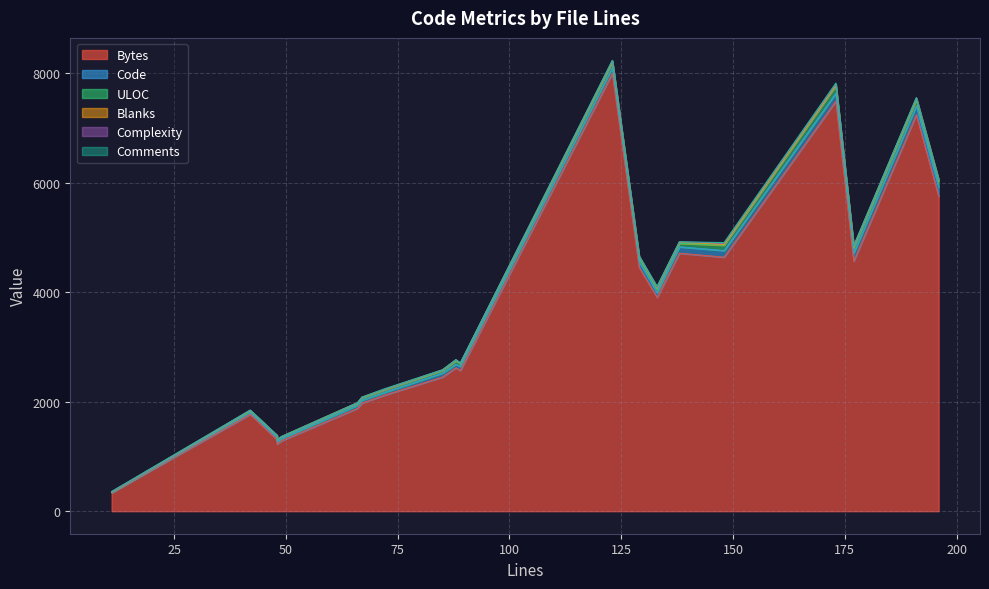

What value does the Bytes series have at 48?

1308